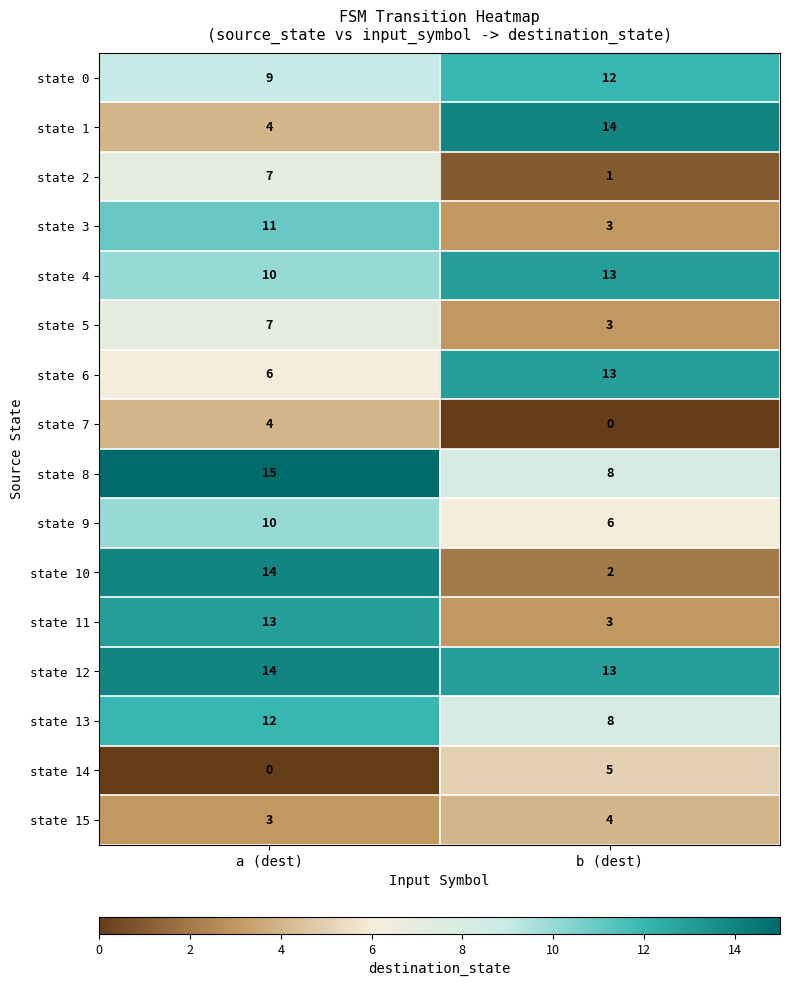

What is the average value of the state 15 series?

4